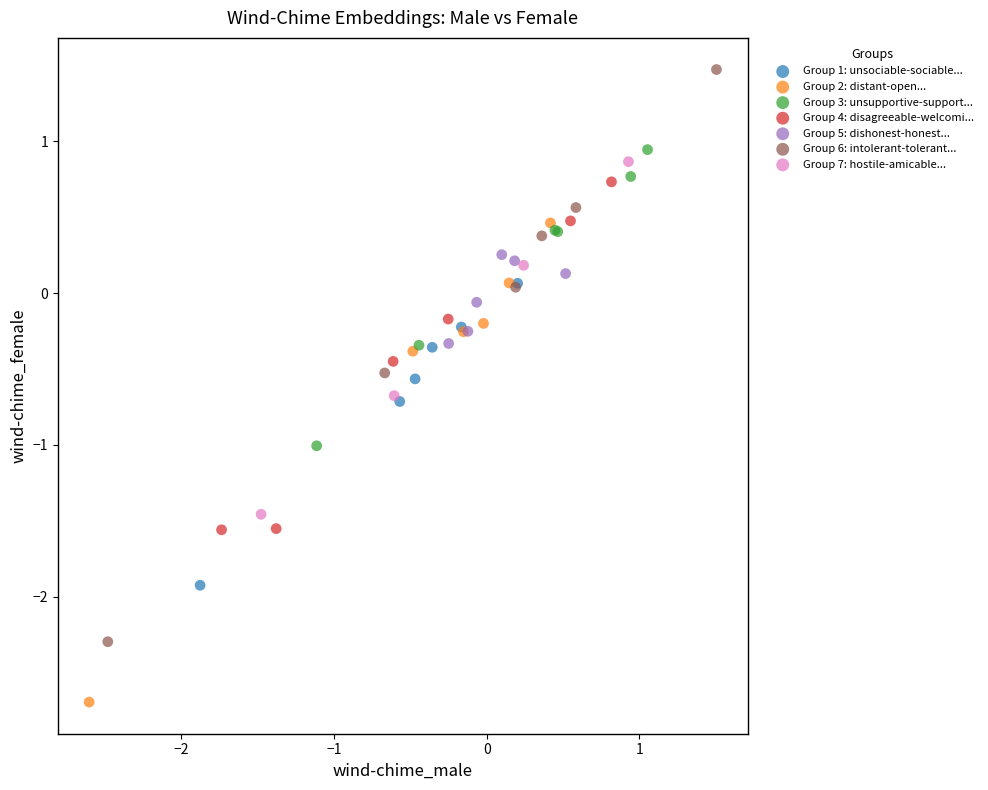

What are all the series names shown in the legend?

Group 1: unsociable-sociable..., Group 2: distant-open..., Group 3: unsupportive-support..., Group 4: disagreeable-welcomi..., Group 5: dishonest-honest..., Group 6: intolerant-tolerant..., Group 7: hostile-amicable...